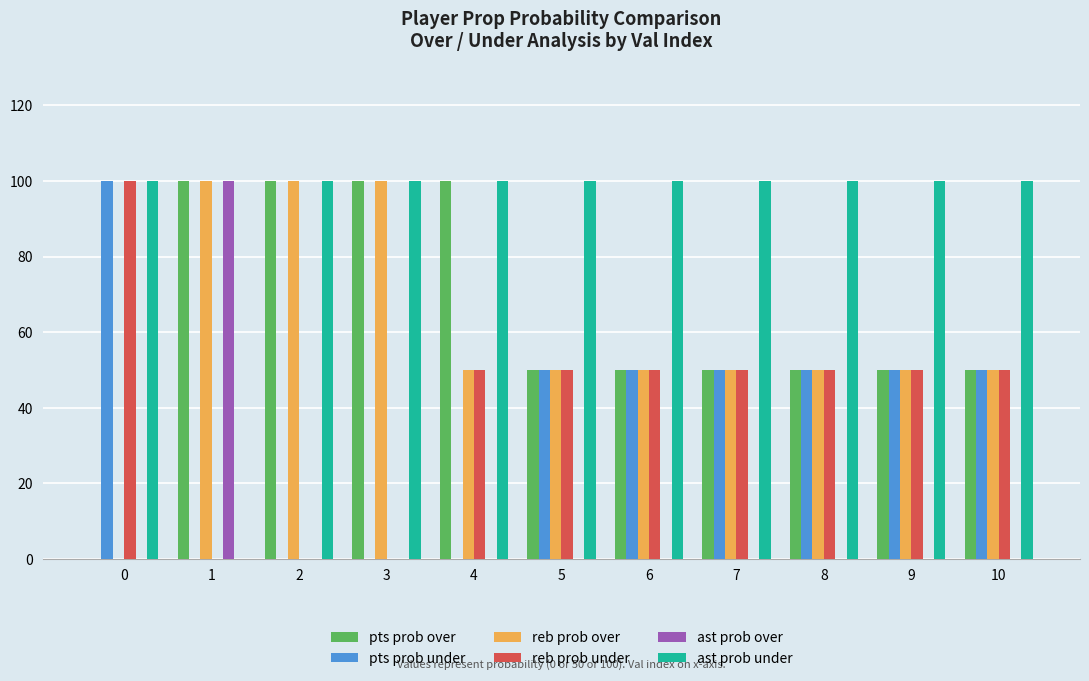

Reading right to left, extract all data points from this chart.

pts prob over: 10=50	9=50	8=50	7=50	6=50	5=50	4=100	3=100	2=100	1=100	0=0
pts prob under: 10=50	9=50	8=50	7=50	6=50	5=50	4=0	3=0	2=0	1=0	0=100
reb prob over: 10=50	9=50	8=50	7=50	6=50	5=50	4=50	3=100	2=100	1=100	0=0
reb prob under: 10=50	9=50	8=50	7=50	6=50	5=50	4=50	3=0	2=0	1=0	0=100
ast prob over: 10=0	9=0	8=0	7=0	6=0	5=0	4=0	3=0	2=0	1=100	0=0
ast prob under: 10=100	9=100	8=100	7=100	6=100	5=100	4=100	3=100	2=100	1=0	0=100